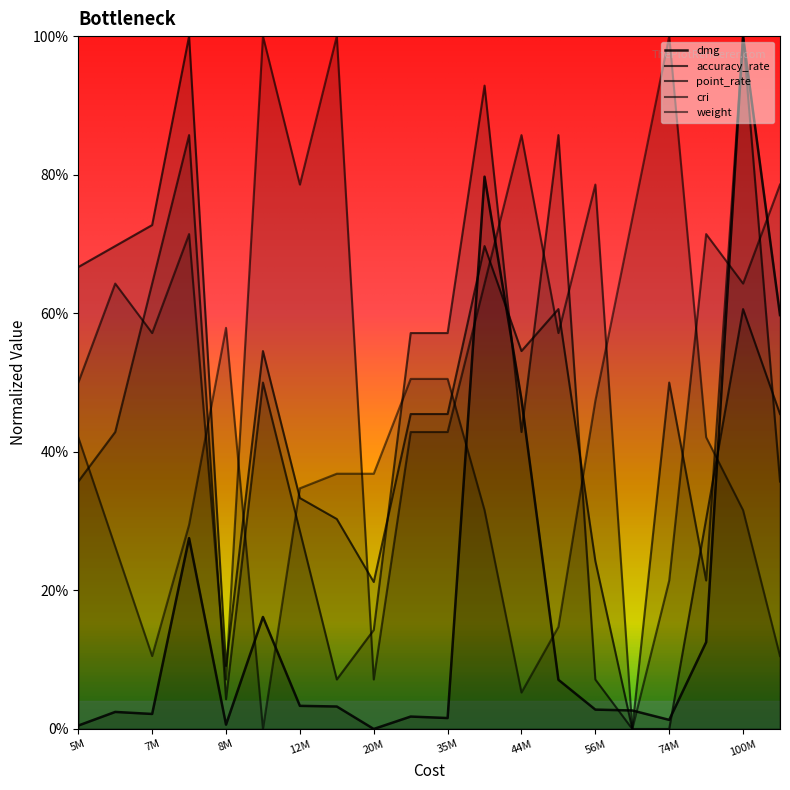

Rank the series at 8M from highest to lowest value.

weight, accuracy_rate, cri, point_rate, dmg